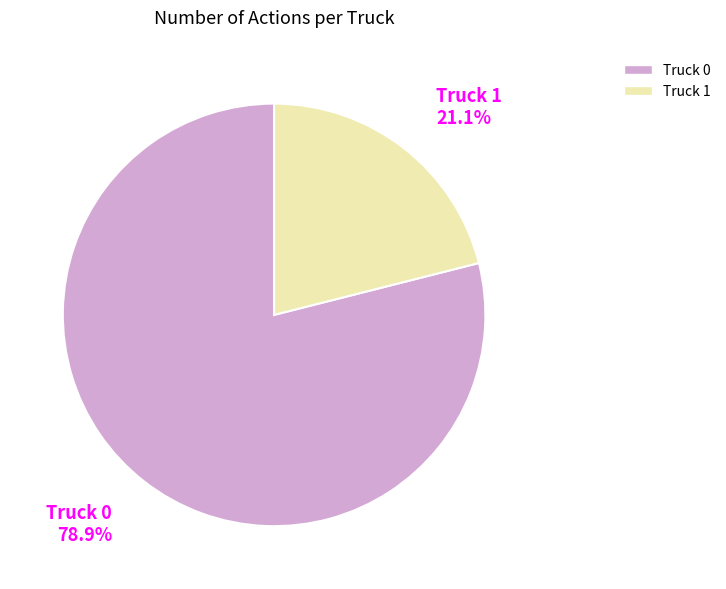

Rank the categories by value from lowest to highest.

Truck 1, Truck 0